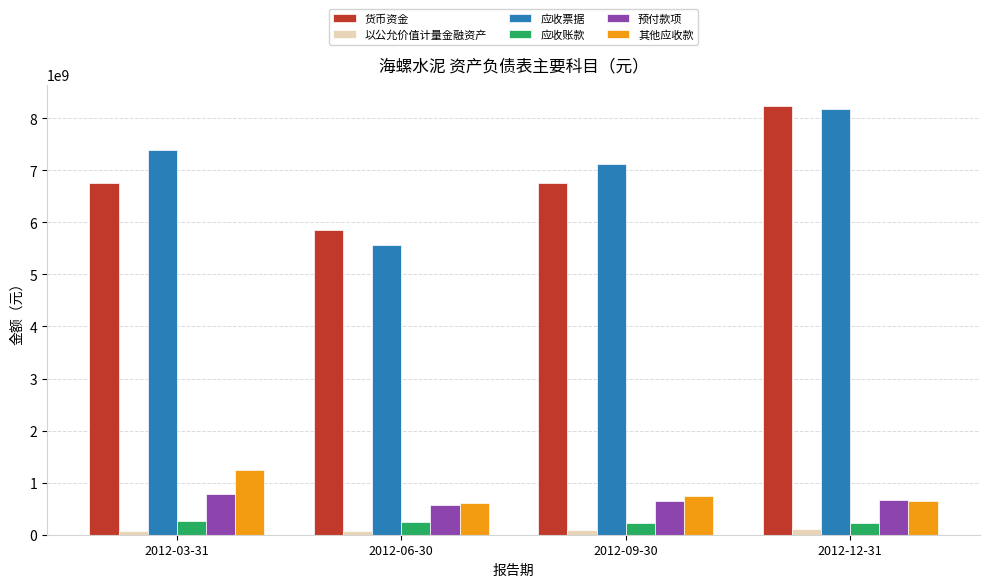

True or false: 预付款项 has a value of 328279536 at 2012-12-31.

False